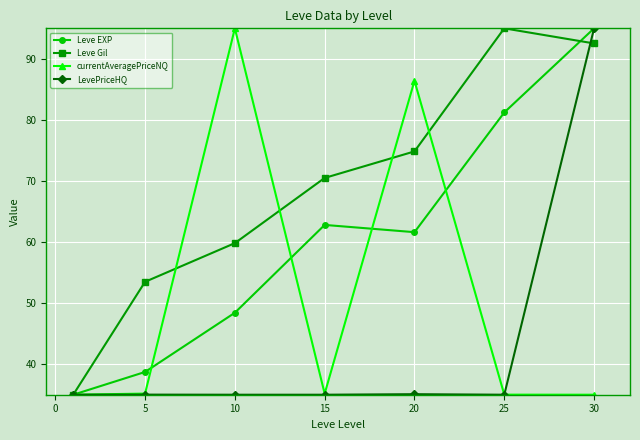

What is the minimum value for Leve Gil?

35.0